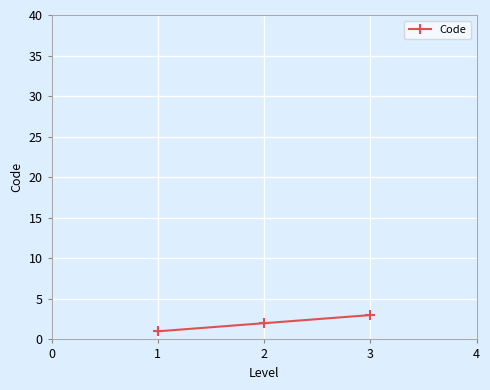

What is the greatest value displayed?

3